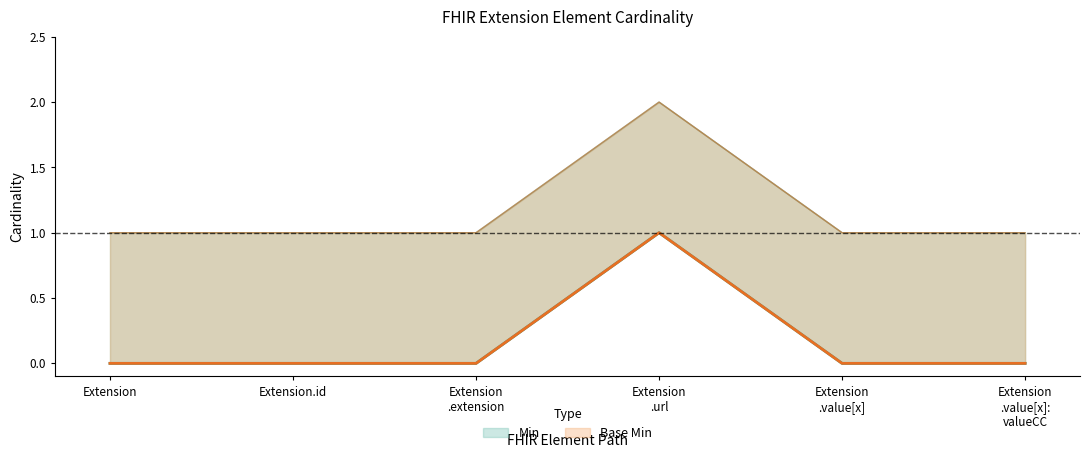

Between Extension .value[x]: valueCC and Extension .value[x], which is larger?

Extension .value[x]: valueCC